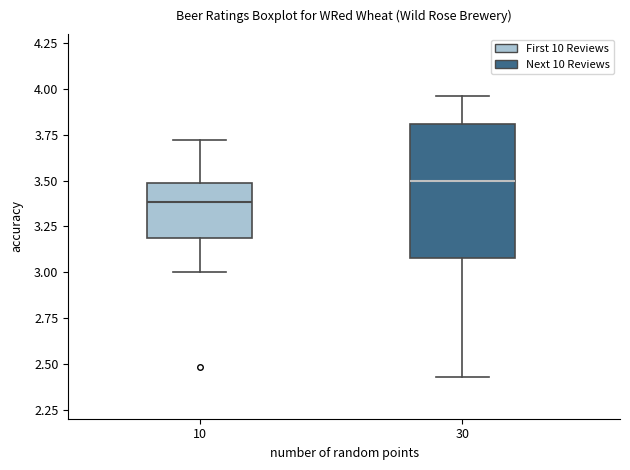

Where does the median line of the box at x = 30 sit on the y-axis? The values are not printed on the chart, so give them approximately, as read against the axis.

3.50